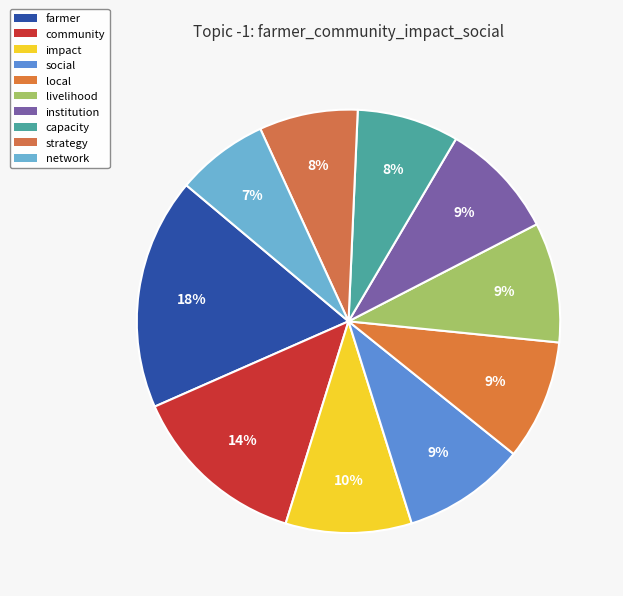

To the nearest percent, what portion does farmer represent?

18%